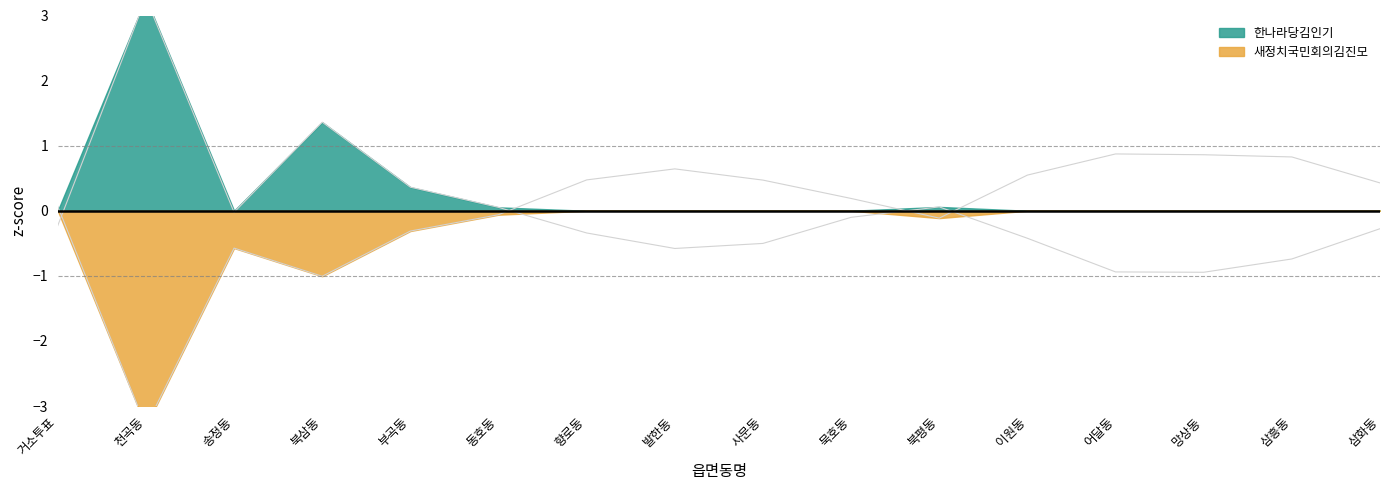

Where do 한나라당김인기 and 새정치국민회의김진모 first cross each other?

거소투표 and 천곡동